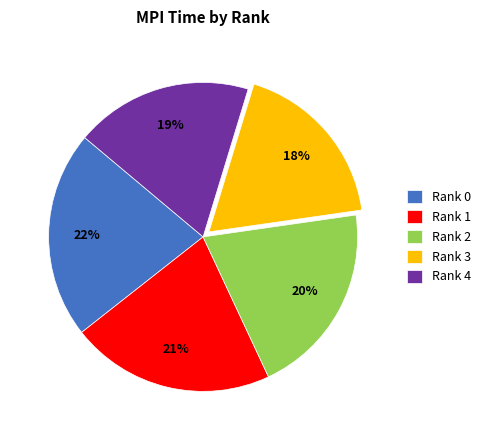

What percentage is the Rank 3 slice, to the nearest percent?

18%